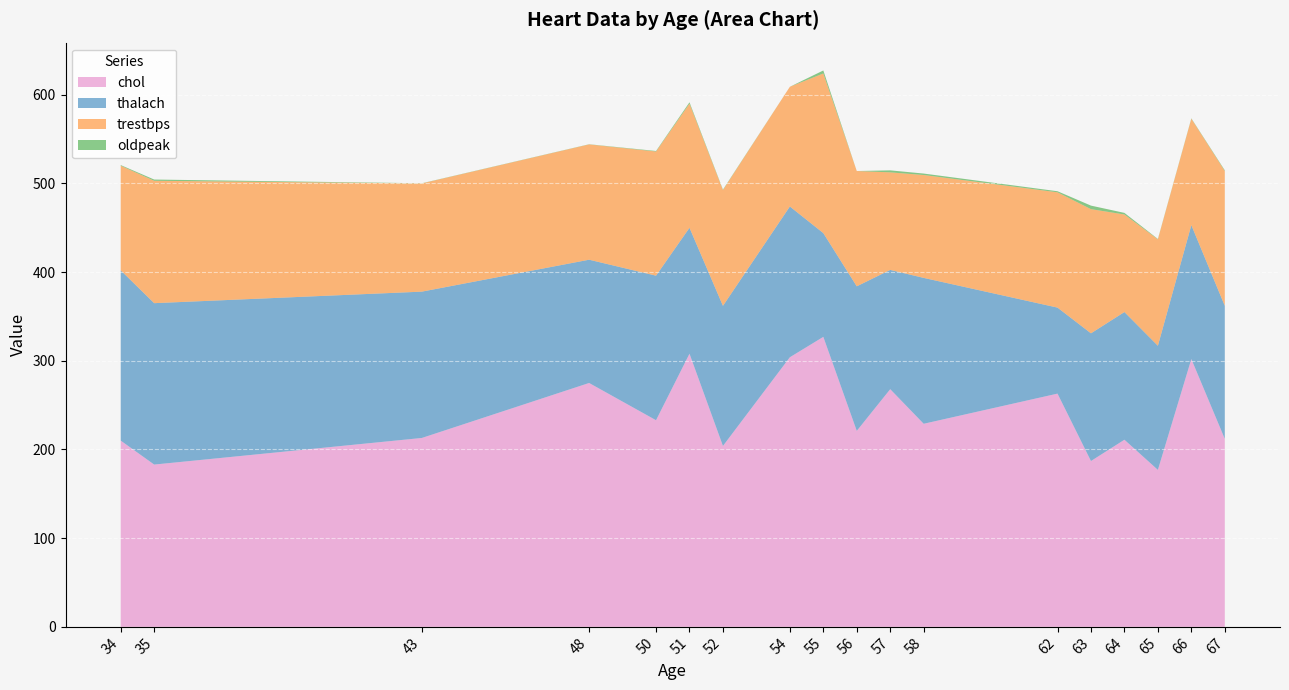

Is it true that chol equals 204.0 at 52?

True